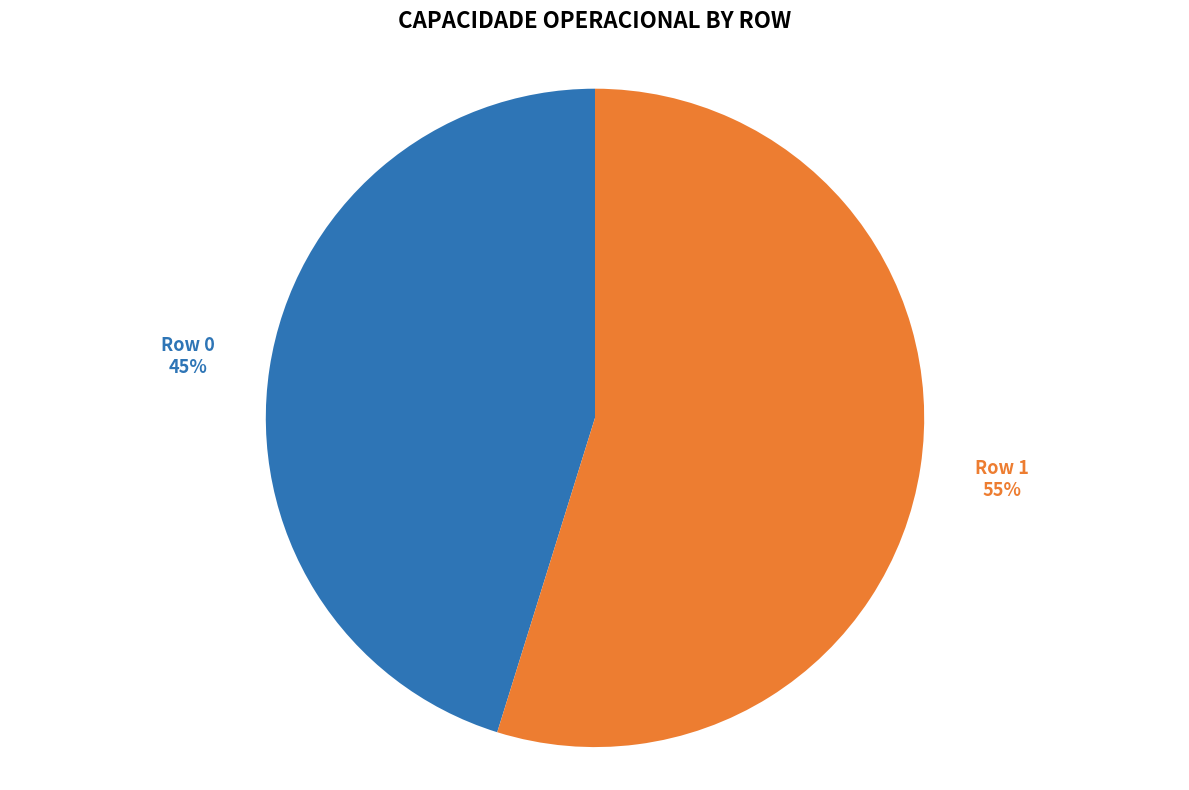

To the nearest percent, what is the average slice percentage?

50%